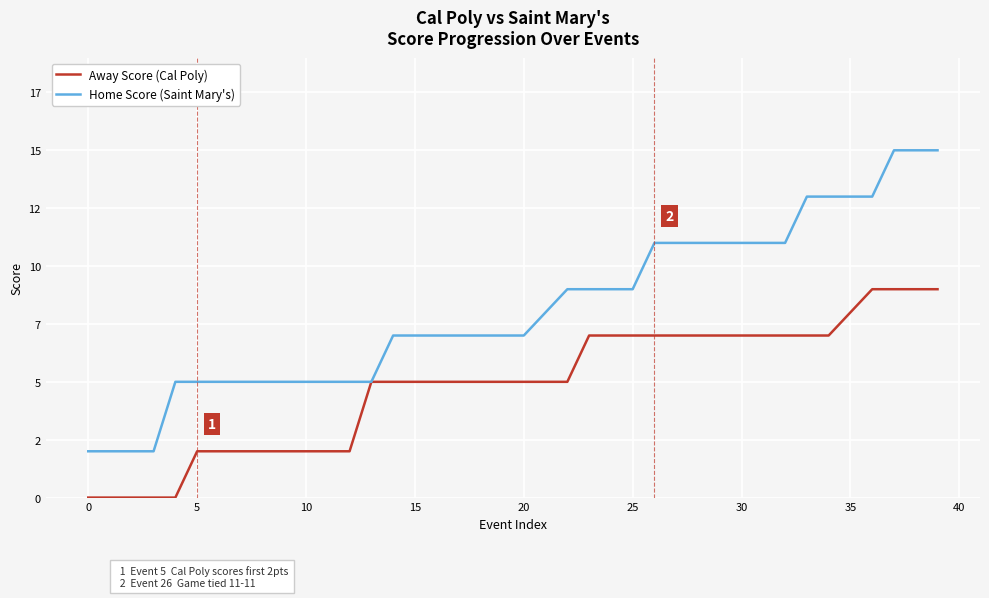

Is this an area chart (filled region under the line)?

No